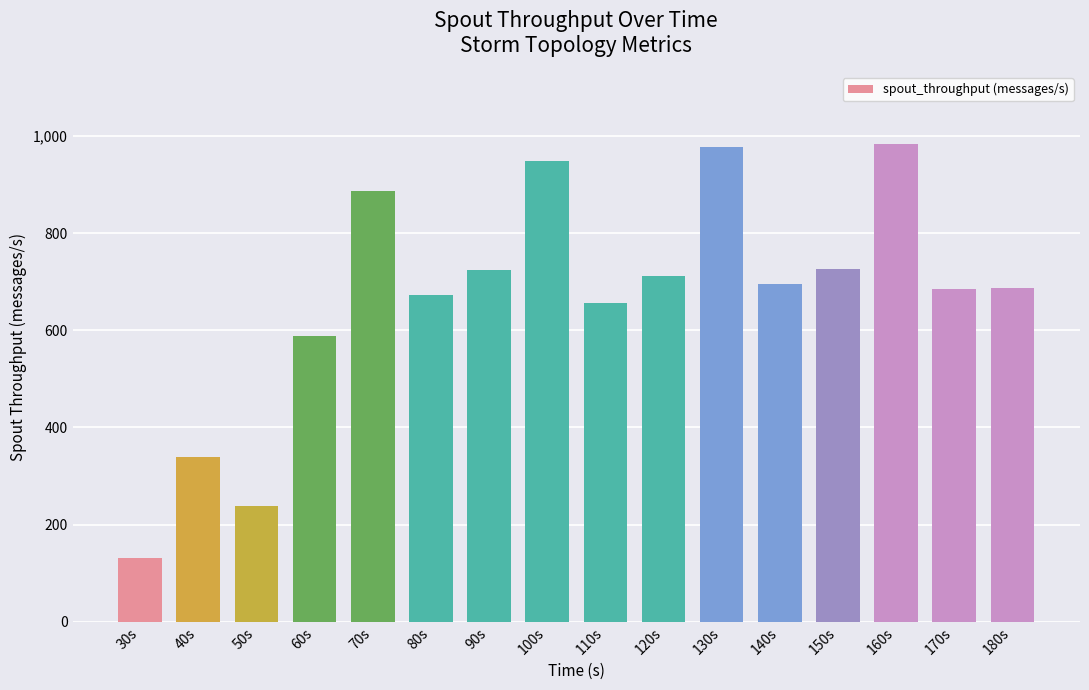

Where is the data nearest to the value 558?

60s